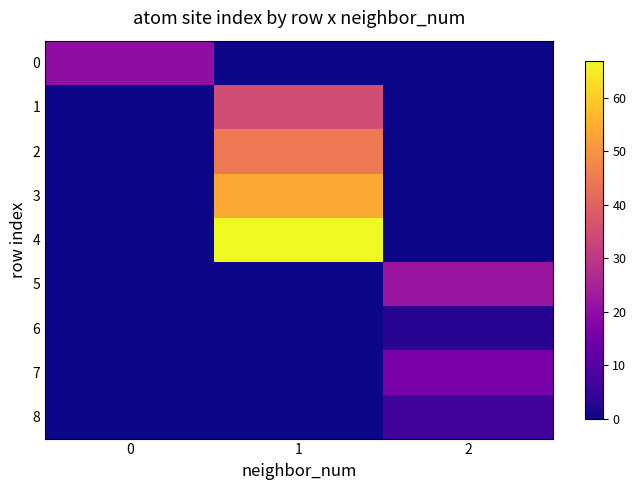

Reading left to right, what are all the values shown in this chart?

0: 0=20	1=0	2=0
1: 0=0	1=35	2=0
2: 0=0	1=45	2=0
3: 0=0	1=54	2=0
4: 0=0	1=67	2=0
5: 0=0	1=0	2=22
6: 0=0	1=0	2=3
7: 0=0	1=0	2=16
8: 0=0	1=0	2=7